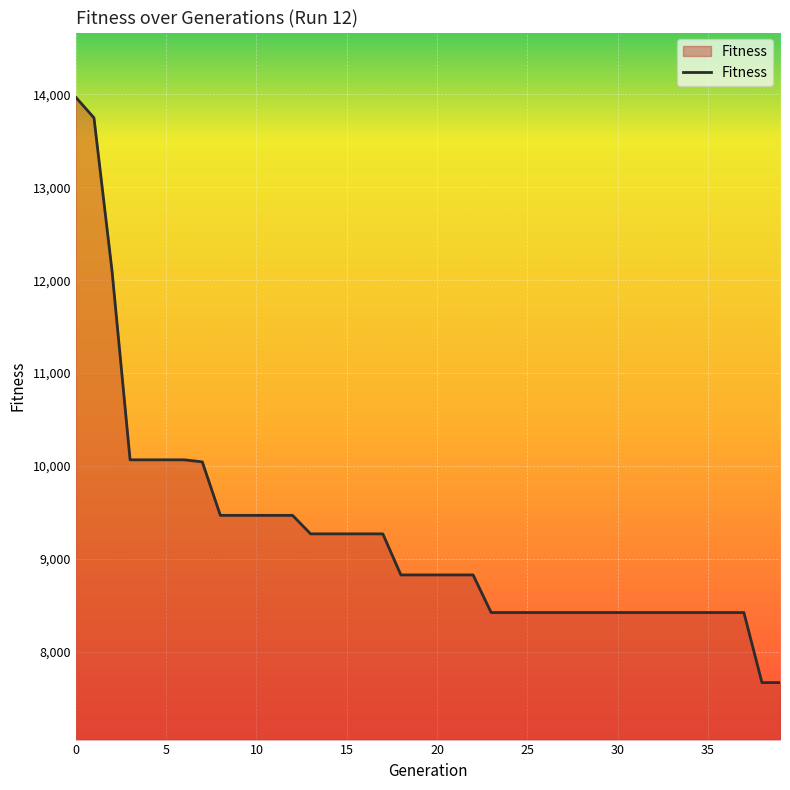

What is the minimum value shown in the chart?

7668